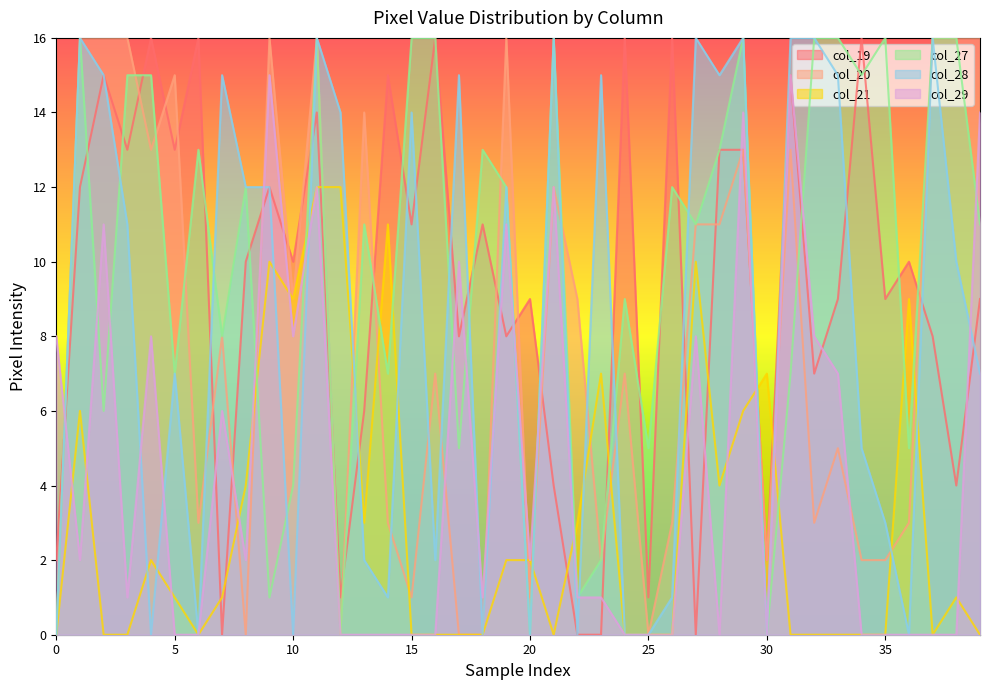

Is it true that col_28 equals 11 at 4?

False